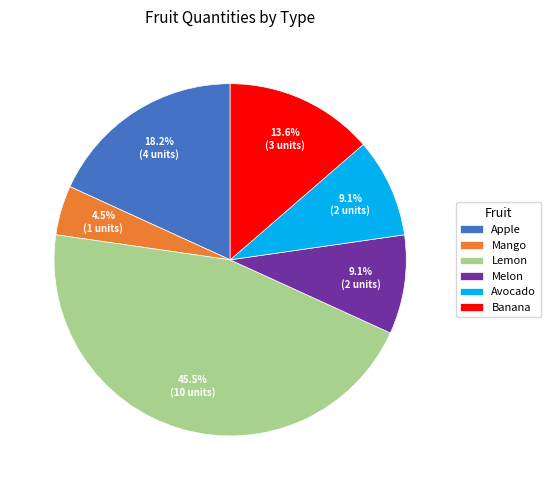

To the nearest percent, what is the combined percentage of Avocado and Mango?

14%